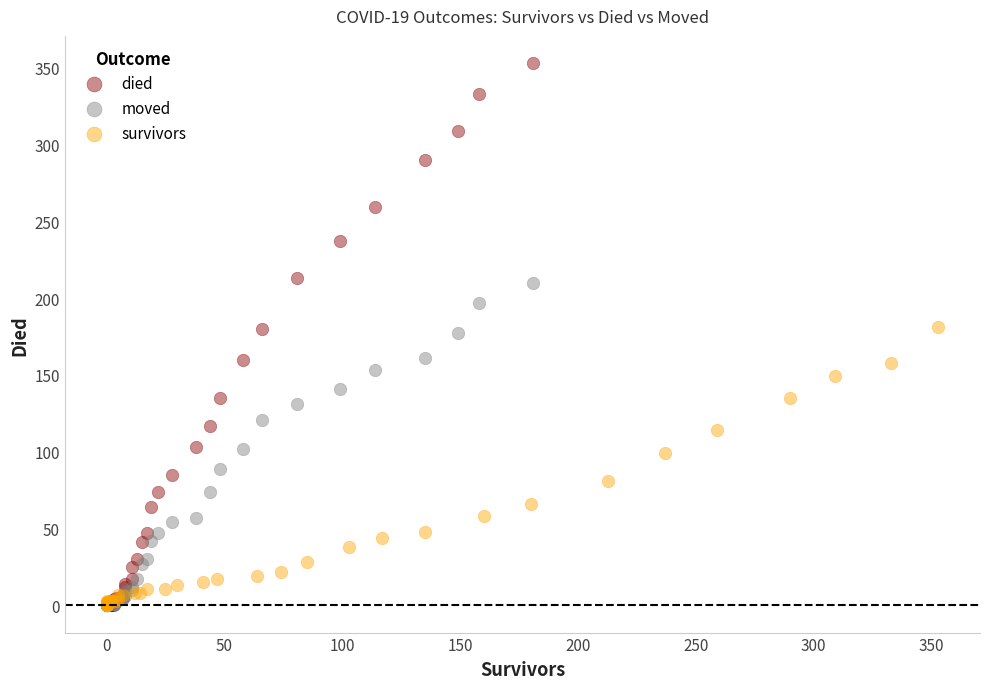

What are all the series names shown in the legend?

died, moved, survivors